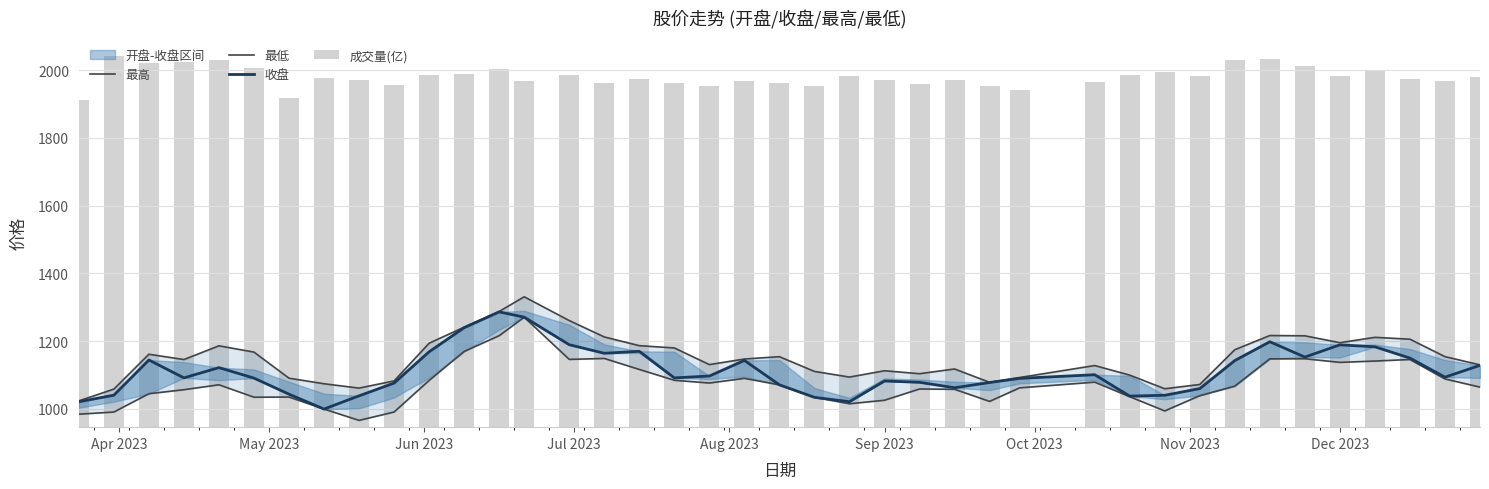

At how many categories does at least one series exceed 1297?

1